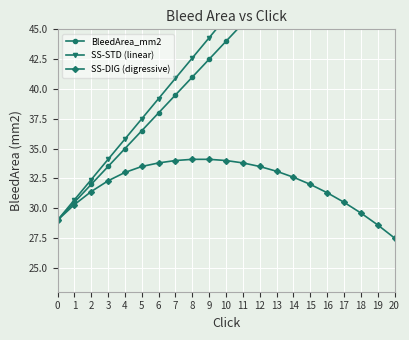

What is the highest value of the SS-DIG (digressive) series?

34.1